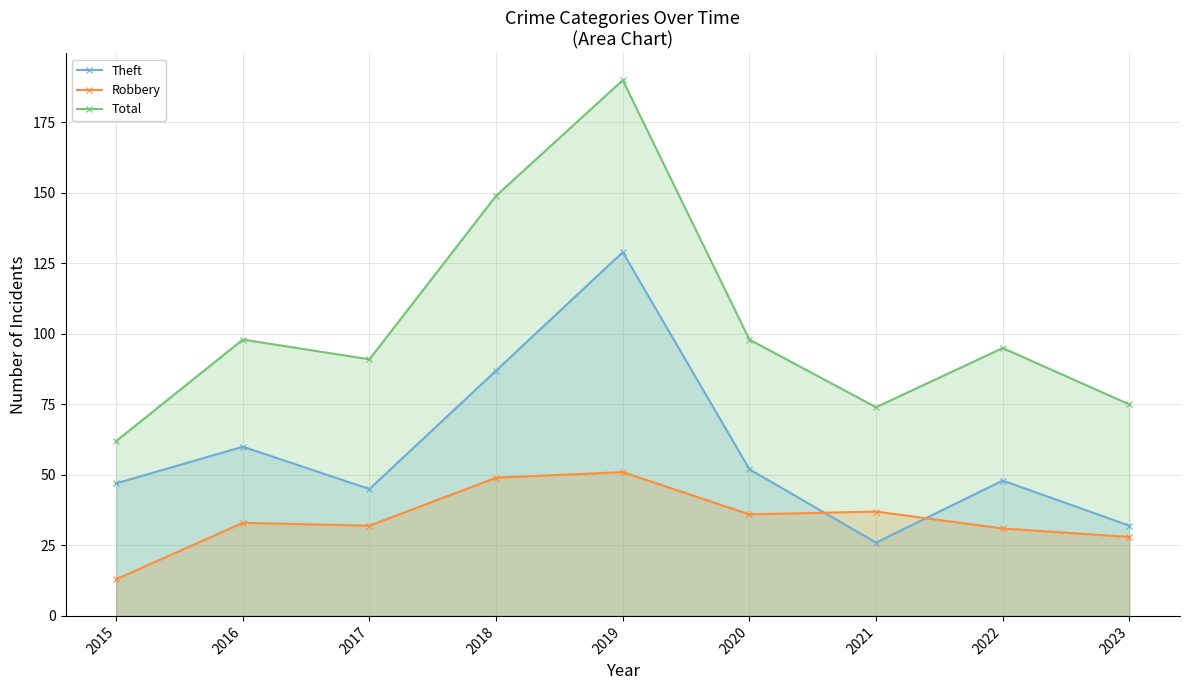

What are all the series names shown in the legend?

Theft, Robbery, Total